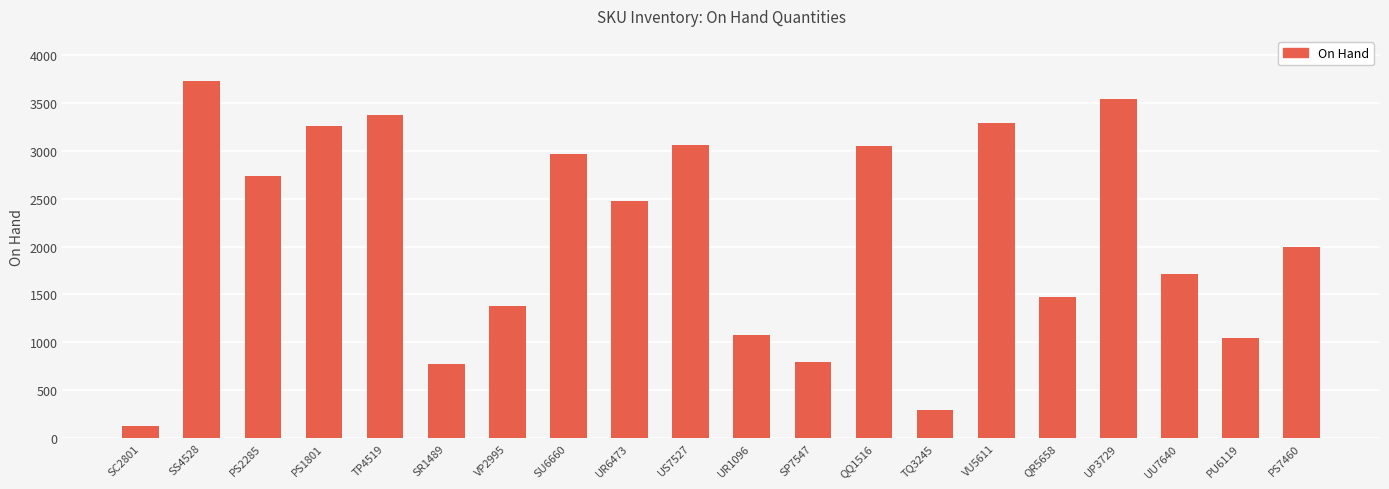

Does the chart contain stacked bars?

No